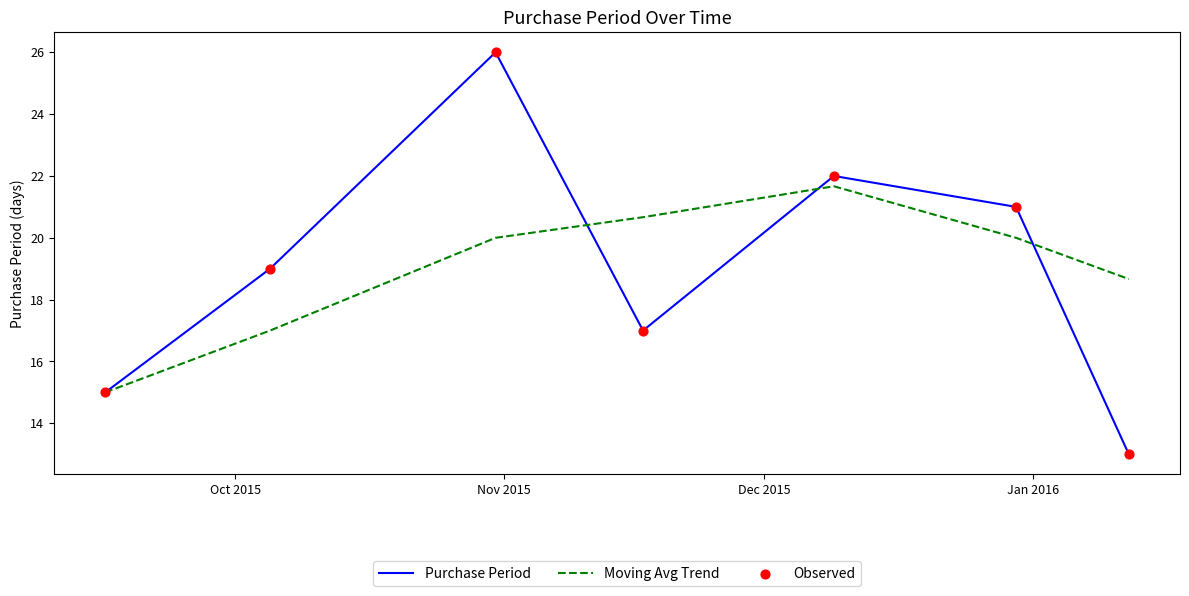

Which series has the widest spread of values?

Purchase Period